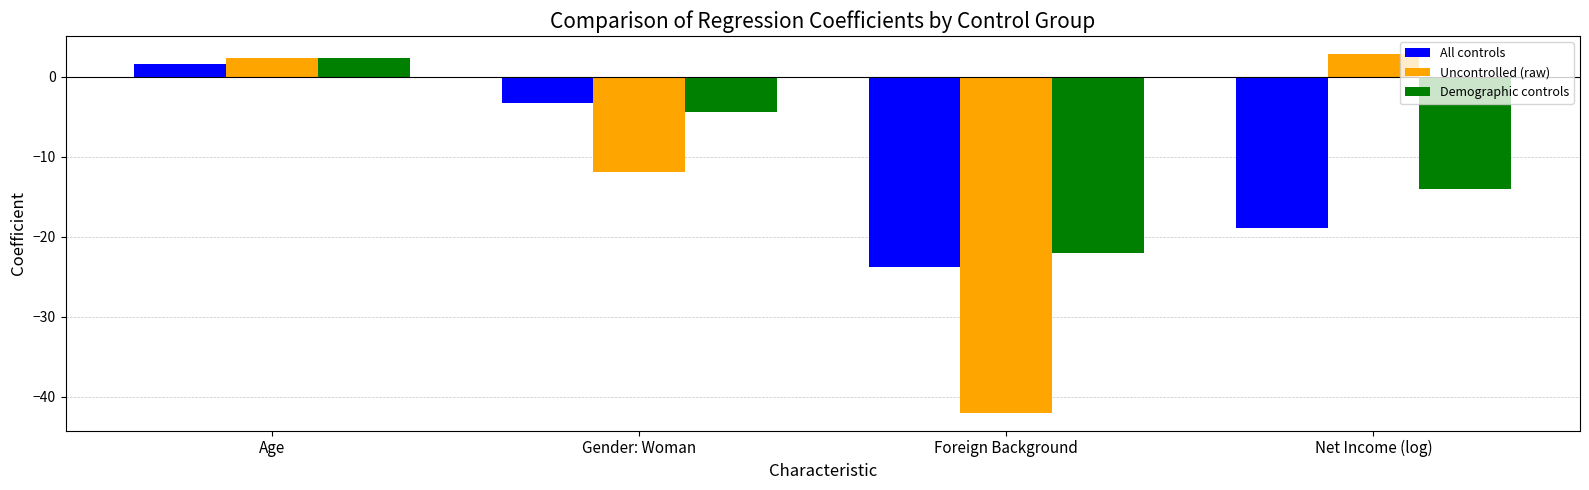

What is the smallest value displayed?

-42.0